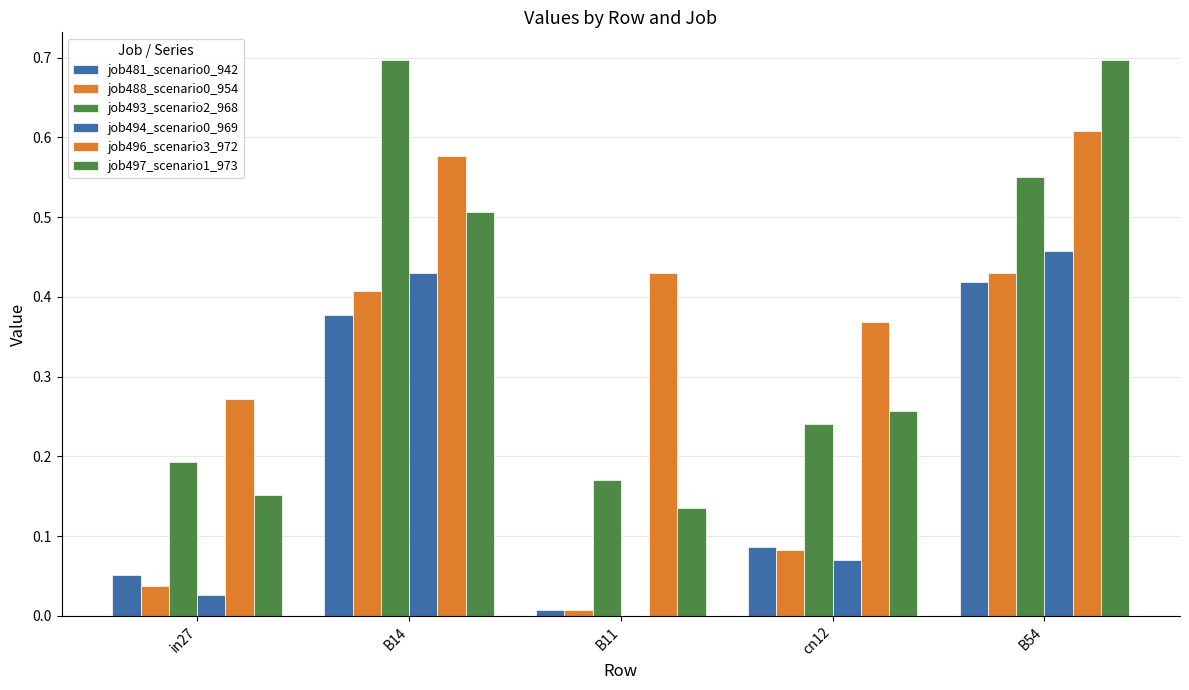

Does the chart contain stacked bars?

No